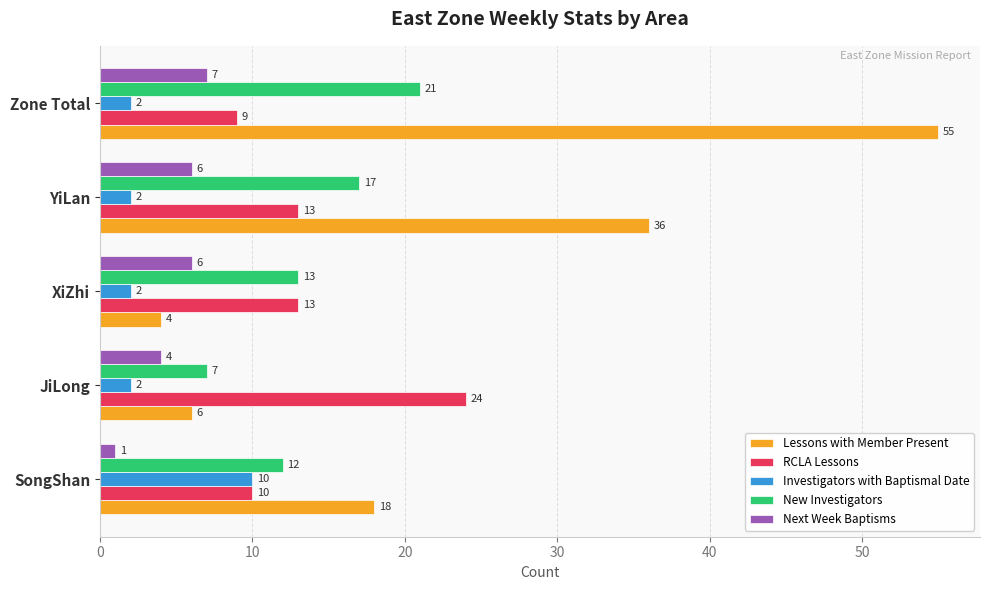

Which series has the largest range (max minus min)?

Lessons with Member Present